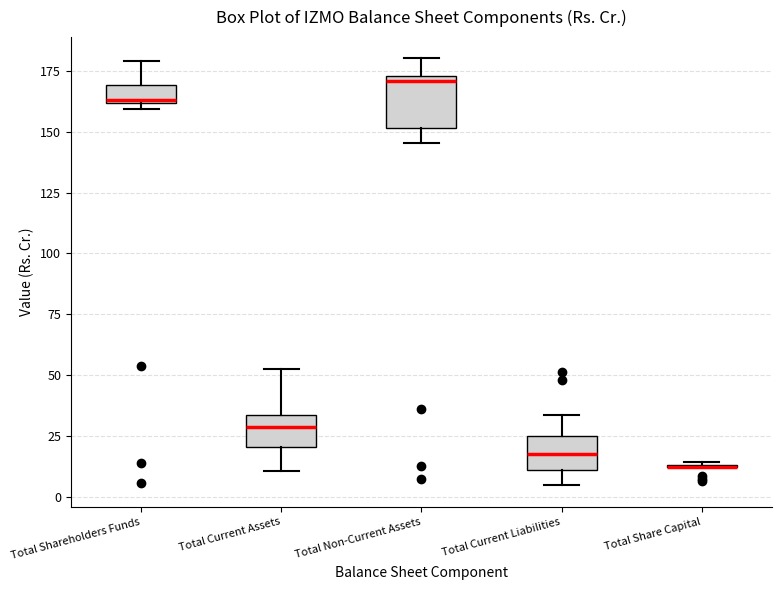

Reading left to right, read every box against the y-axis: the position of its median line, the range the box covers, and the ends of its whiskers. The values are not printed on the chart, so give them approximately, as read against the axis.

Total Shareholders Funds: median 165, box 160 to 170, whiskers 160 (just below the box's lower edge) to 180
Total Current Assets: median 30, box 20 to 35, whiskers 10 to 50
Total Non-Current Assets: median 170, box 150 to 175, whiskers 145 to 180
Total Current Liabilities: median 15, box 10 to 25, whiskers 5 to 35
Total Share Capital: box collapsed to a line at 10, whiskers 10 to 15